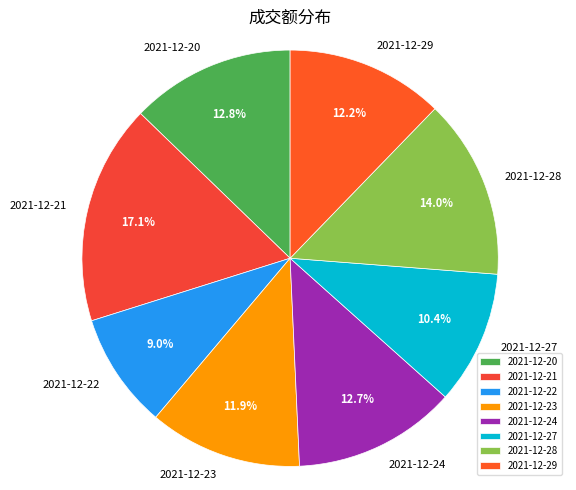

Which has a higher value, 2021-12-23 or 2021-12-27?

2021-12-23